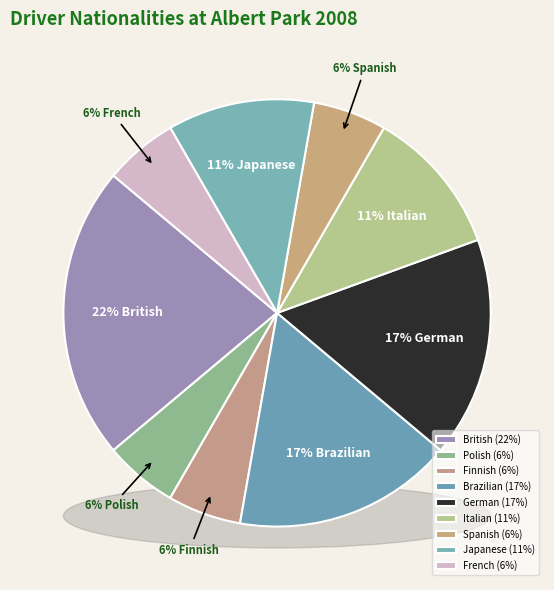

How many segments does this pie chart have?

9